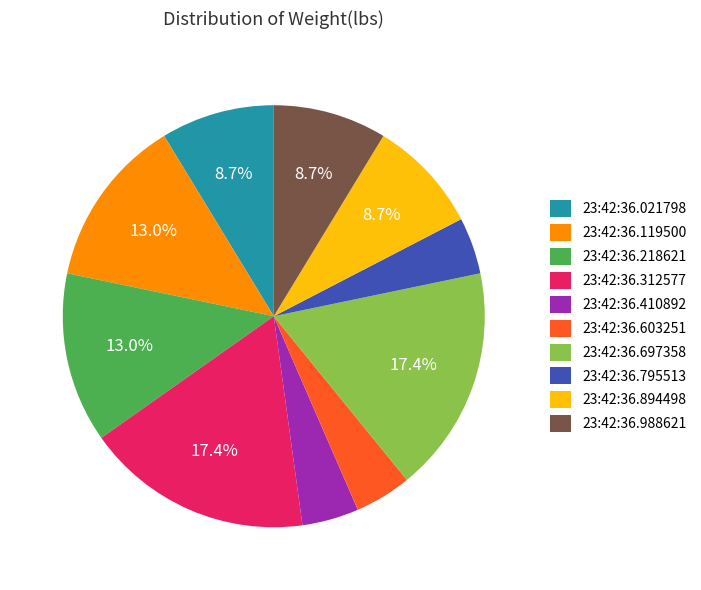

Is it true that 23:42:36.988621 is 9% of the pie?

True